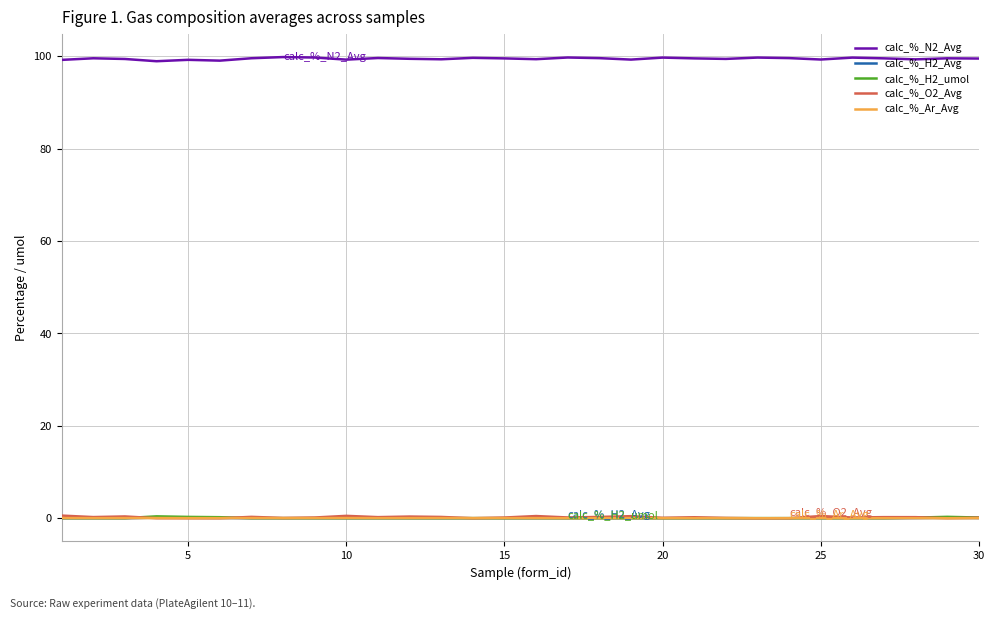

True or false: calc_%_N2_Avg and calc_%_H2_Avg intersect in this chart.

False